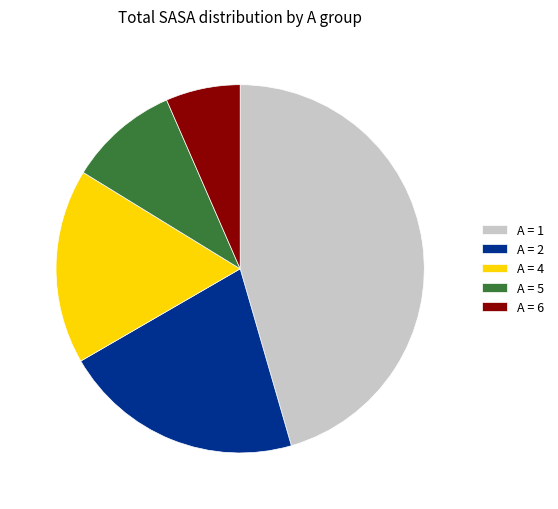

True or false: A = 6 accounts for 7% of the total.

True